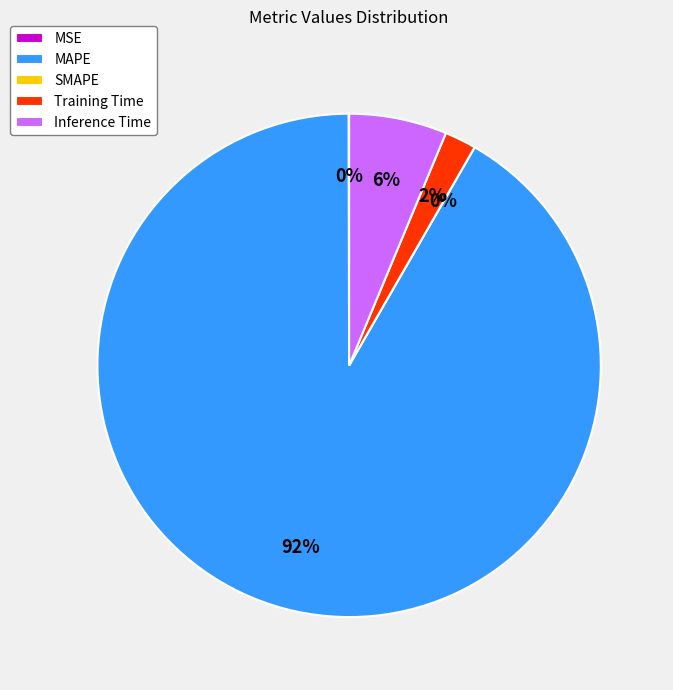

To the nearest percent, what is the combined percentage of Inference Time and MSE?

6%